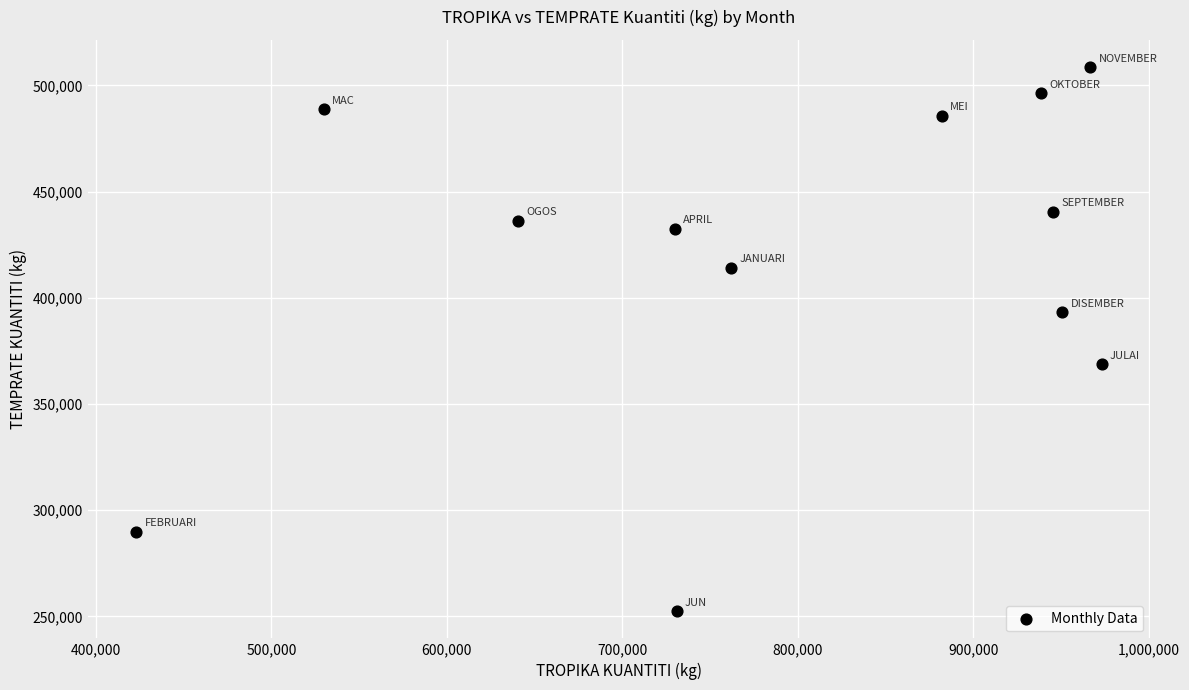

What is the range of X values (max minus min)?

550014.9